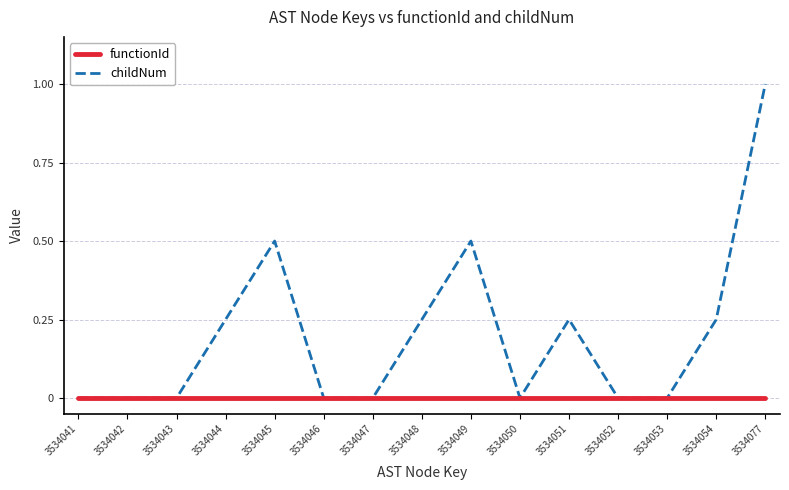

Which series has the widest spread of values?

childNum